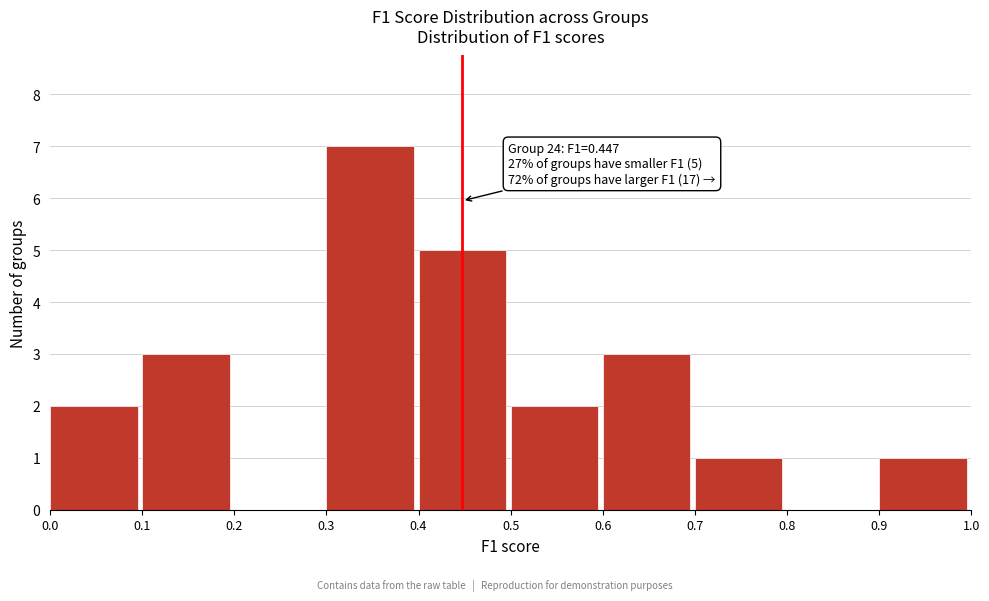

Over which range of the x-axis is the bar tallest?

0.3 to 0.4